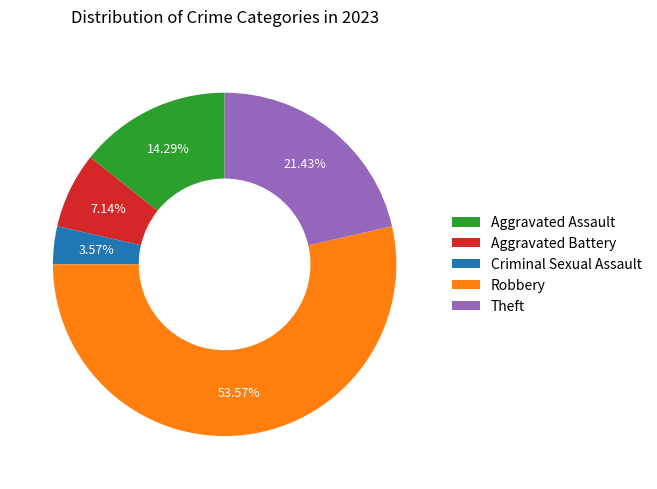

Is it true that Criminal Sexual Assault is 17% of the pie?

False